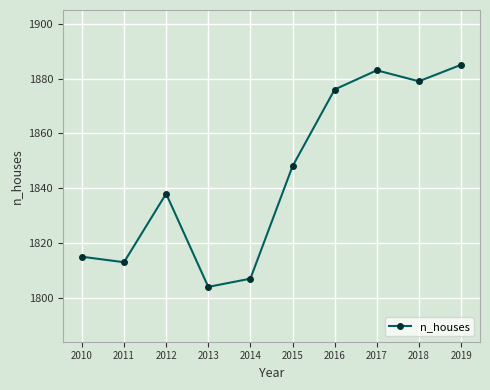

What is the sum of the values at 2011 and 2018?

3692